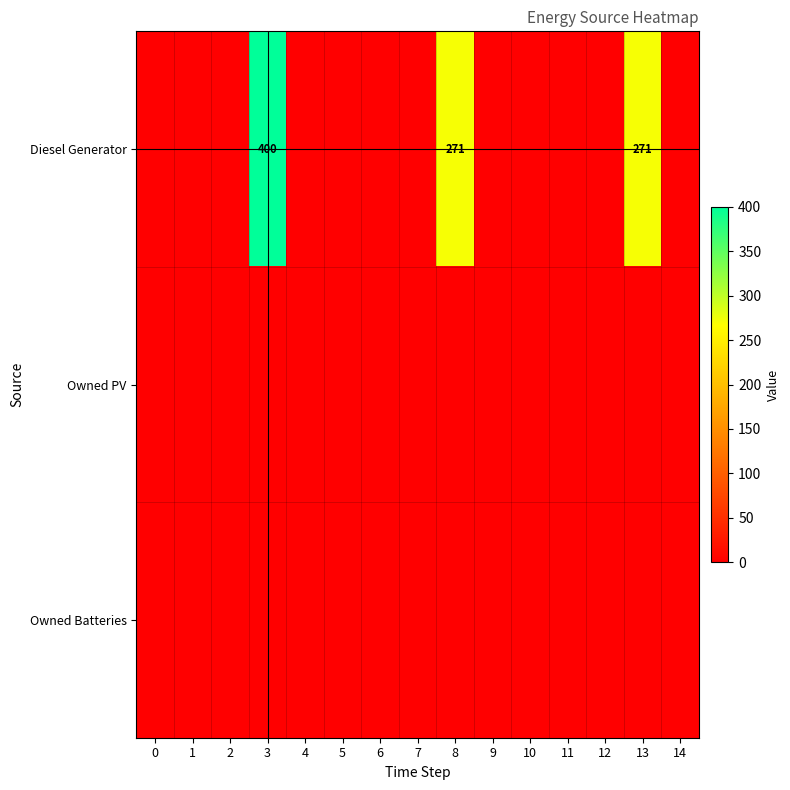

What is the total value across all series at 3?

400